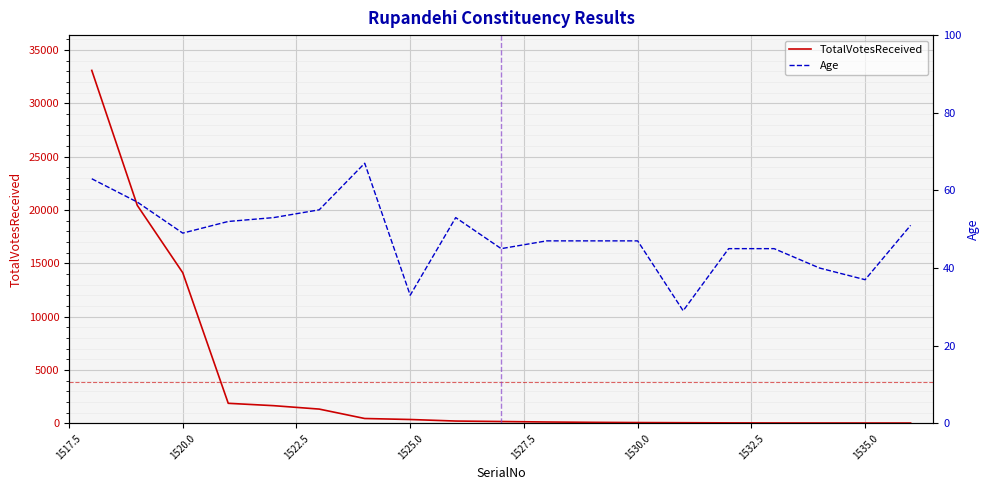

Which series has the largest range (max minus min)?

TotalVotesReceived